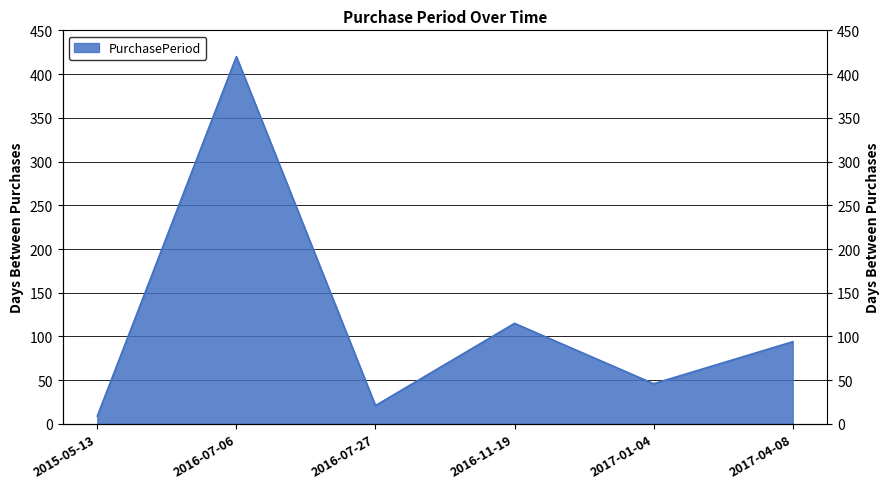

Does the chart display data point markers on the line(s)?

No